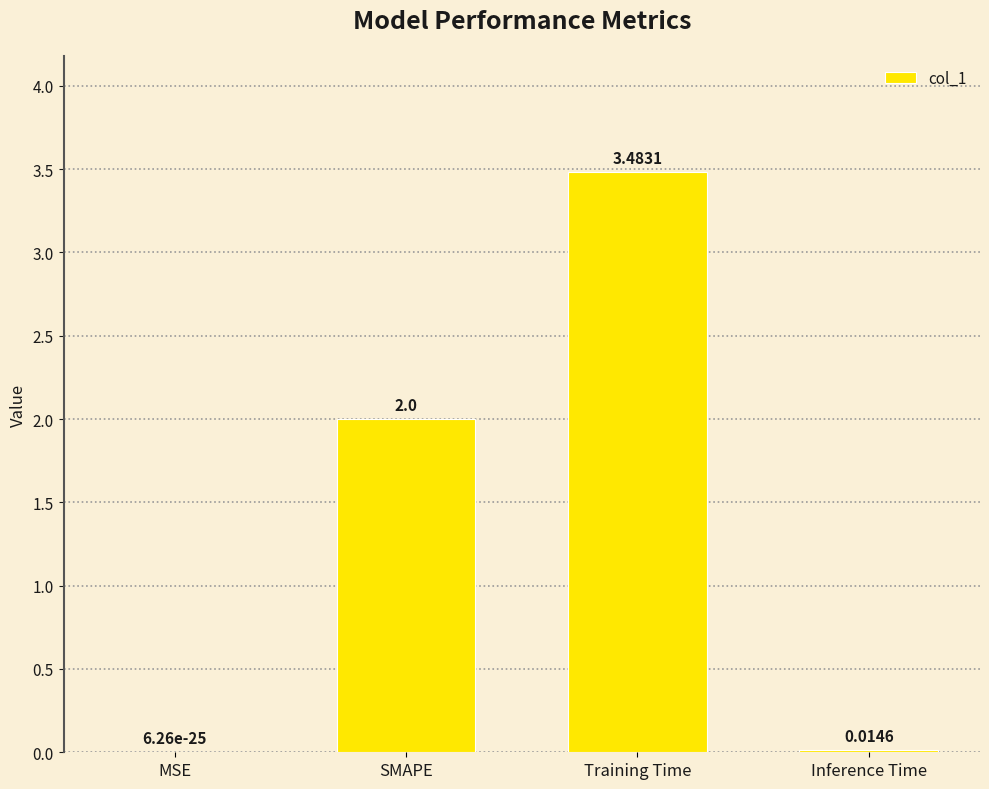

Is it true that the value at SMAPE is 2.0?

True